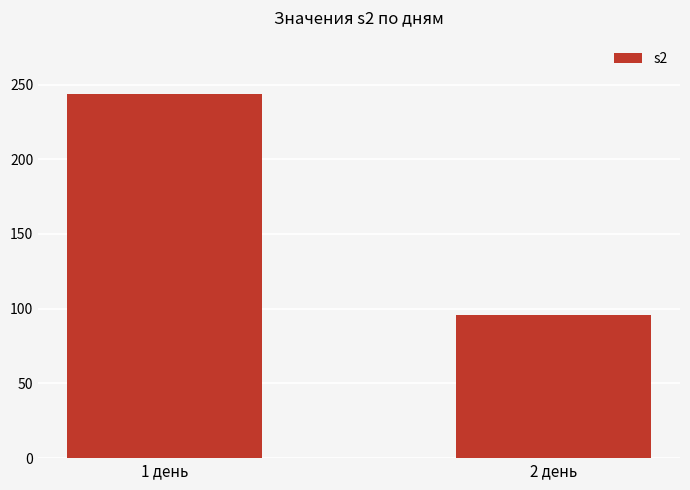

List the labels in order of value, smallest first.

2 день, 1 день